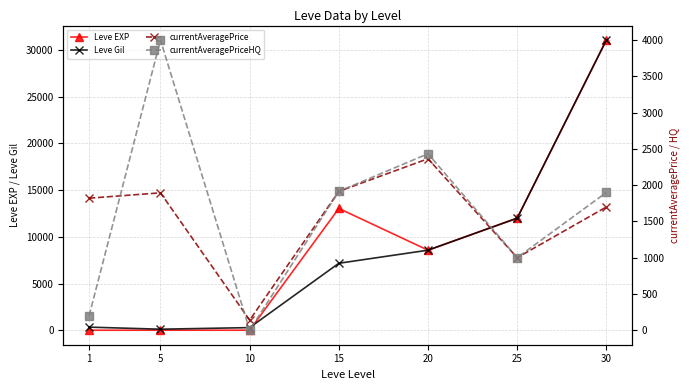

Rank the categories by Leve EXP value from lowest to highest.

1, 5, 10, 20, 25, 15, 30